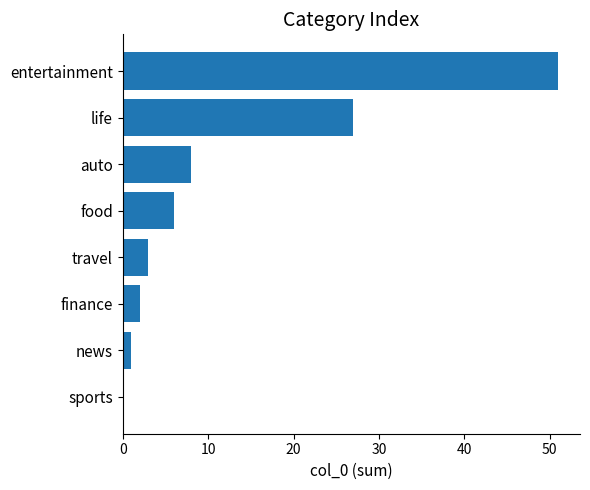

What is the greatest value displayed?

51